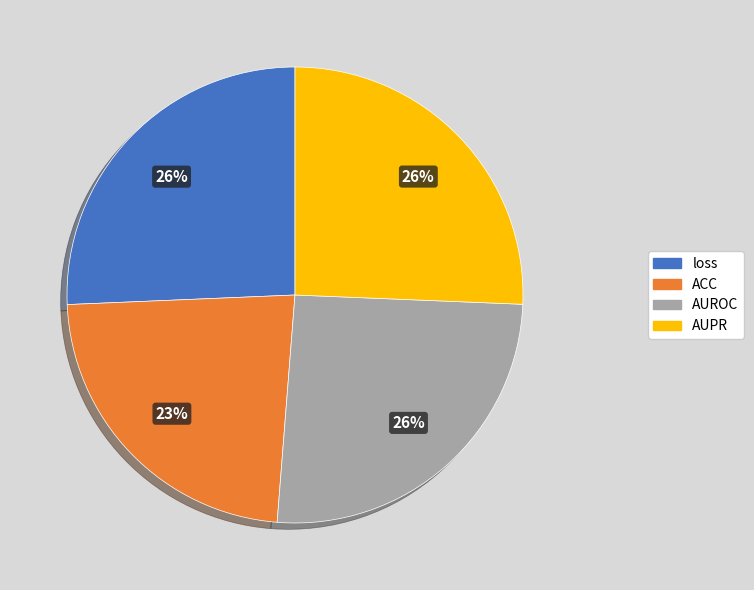

Is there a majority slice in this chart?

No